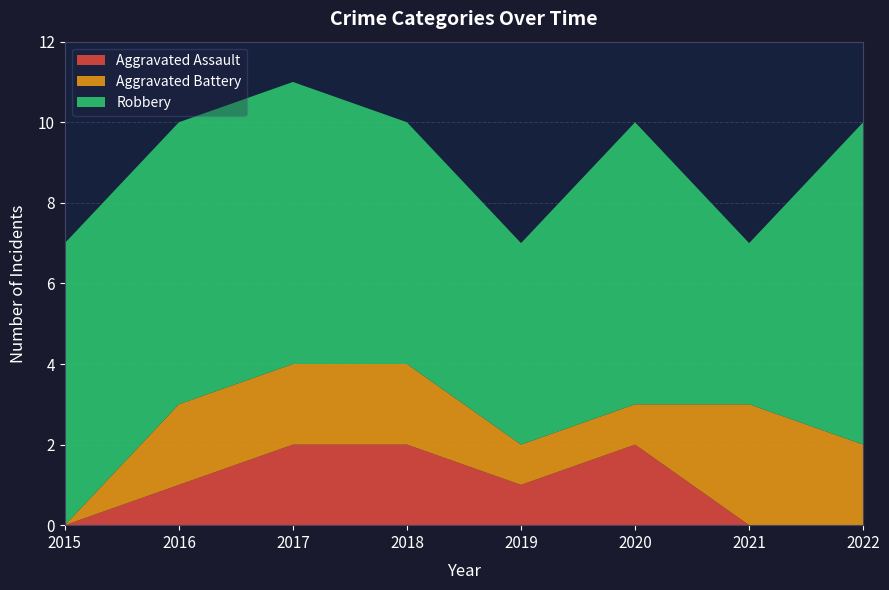

Reading left to right, transcribe all the data shown in this chart.

Aggravated Assault: 0	1	2	2	1	2	0	0
Aggravated Battery: 0	2	2	2	1	1	3	2
Robbery: 7	7	7	6	5	7	4	8